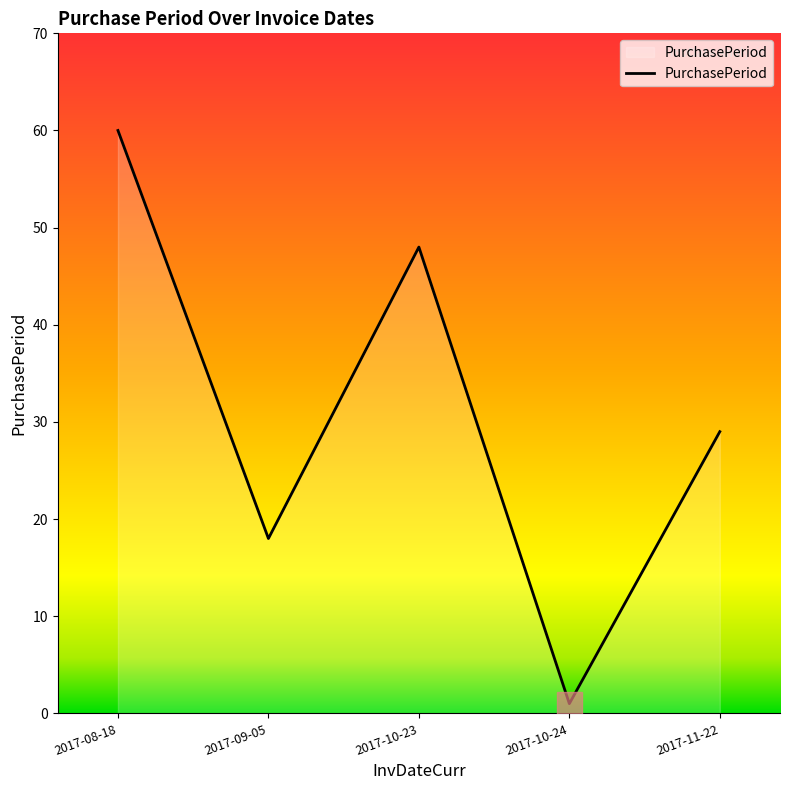

Is it true that the value at 2017-10-23 is 16?

False